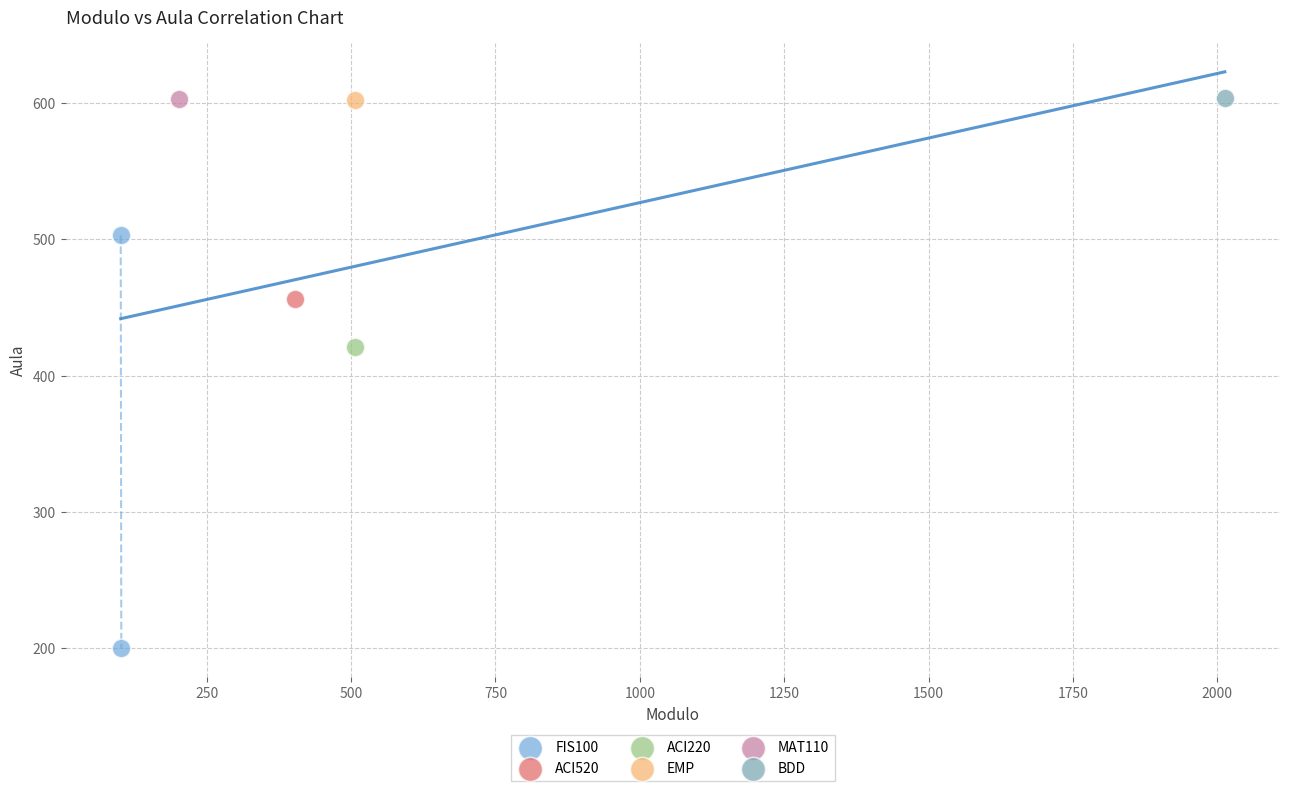

What are all the series names shown in the legend?

FIS100, ACI520, ACI220, EMP, MAT110, BDD